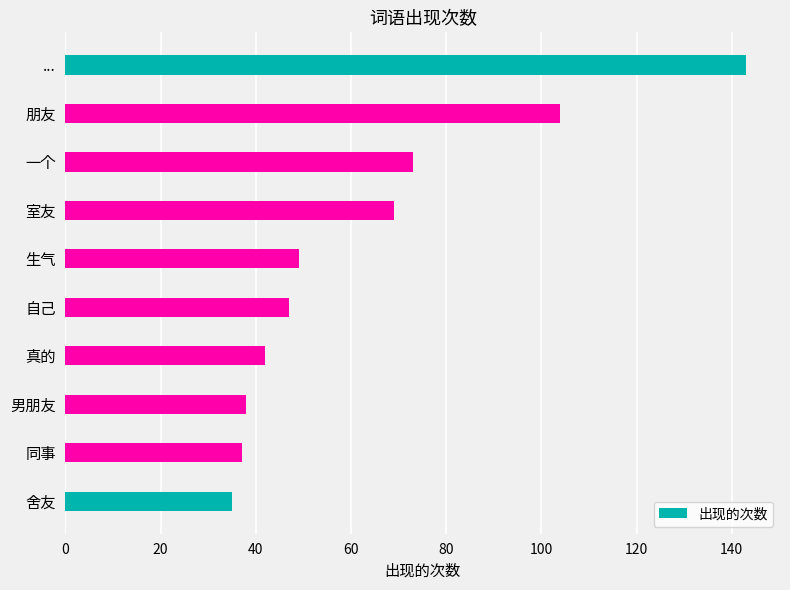

Approximately how many times larger is the value at 室友 compared to 舍友?

2.0